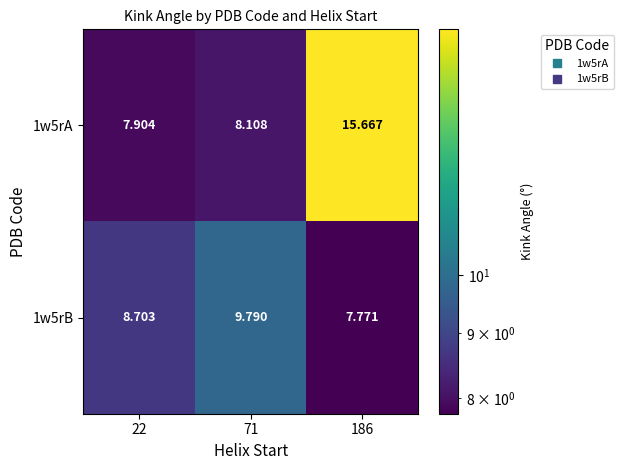

Is the value of 1w5rB at 22 greater than the value of 1w5rA at 71?

Yes